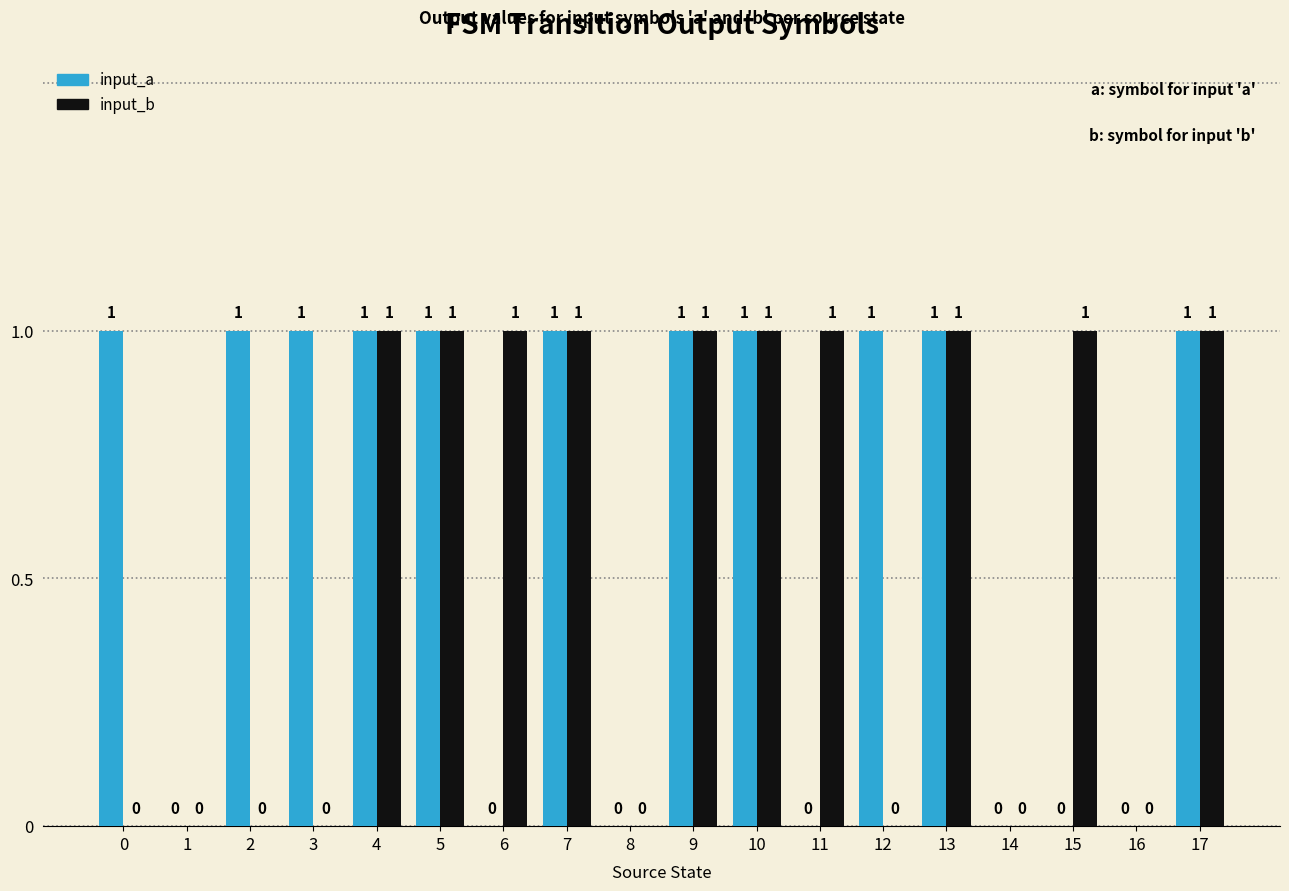

Is the value of input_a at 17 greater than the value of input_b at 14?

Yes